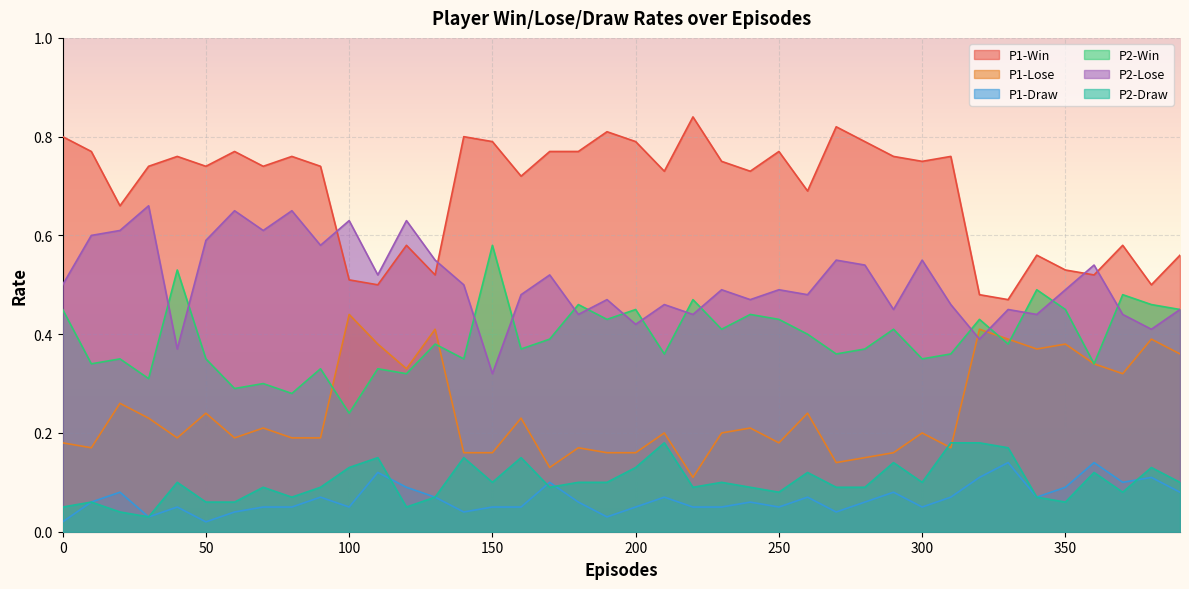

Rank the categories by P1-Lose value from lowest to highest.

220, 170, 270, 280, 140, 150, 190, 200, 290, 10, 180, 310, 0, 250, 40, 60, 80, 90, 210, 230, 300, 70, 240, 30, 160, 50, 260, 20, 370, 120, 360, 390, 340, 110, 350, 330, 380, 130, 320, 100